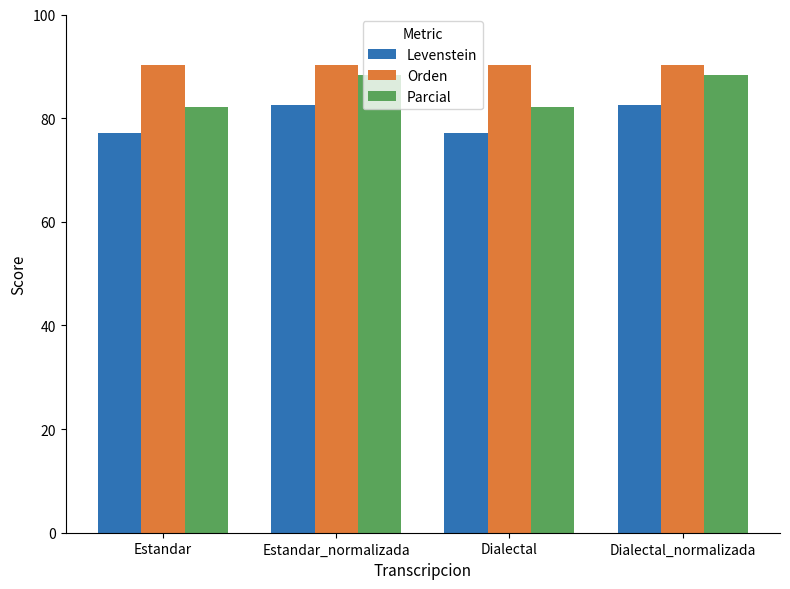

What are all the series names shown in the legend?

Levenstein, Orden, Parcial